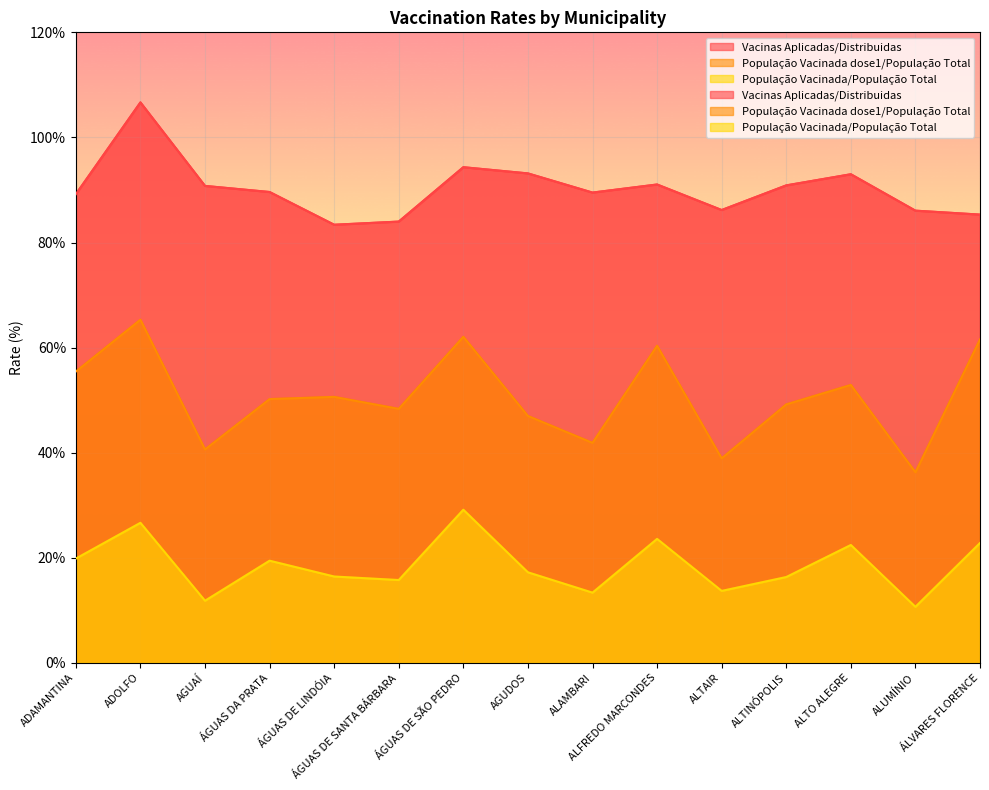

How many data points in População Vacinada dose1/População Total are above 50?

8